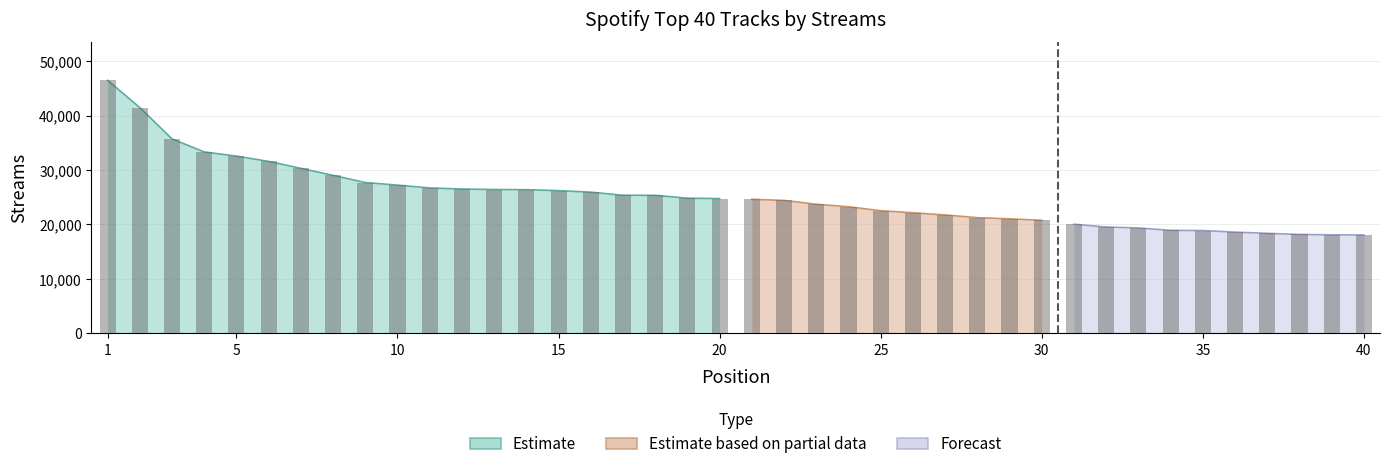

The chart shows a value of 12711 at 3. True or false?

False